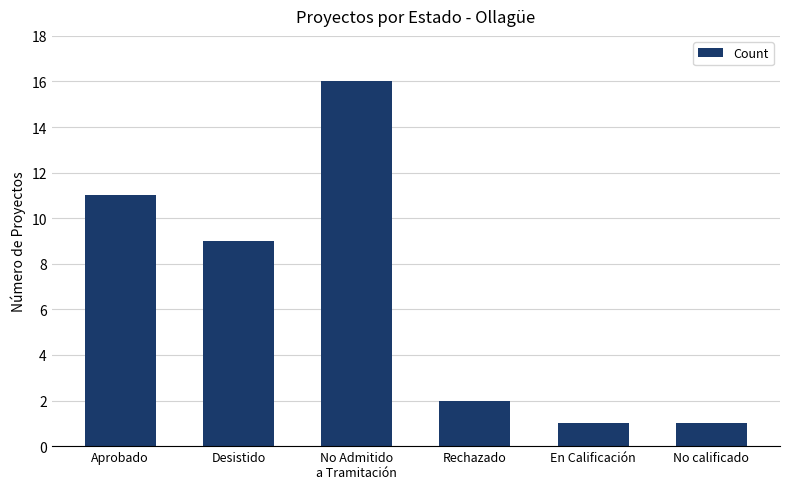

What is the difference between the second highest and minimum values?

10